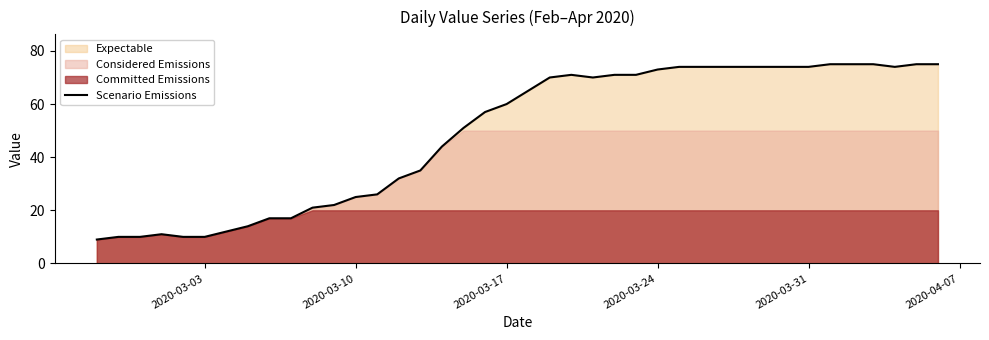

What is the difference between the maximum and minimum values?

66